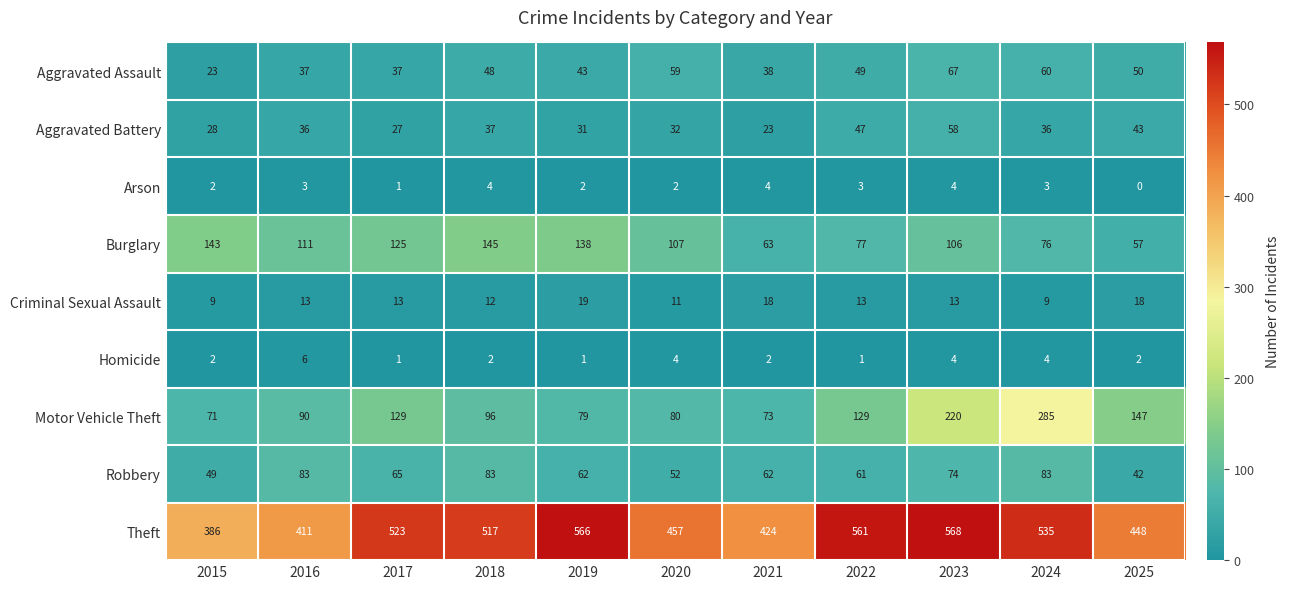

What is the difference between the highest and lowest values at 2018?

515